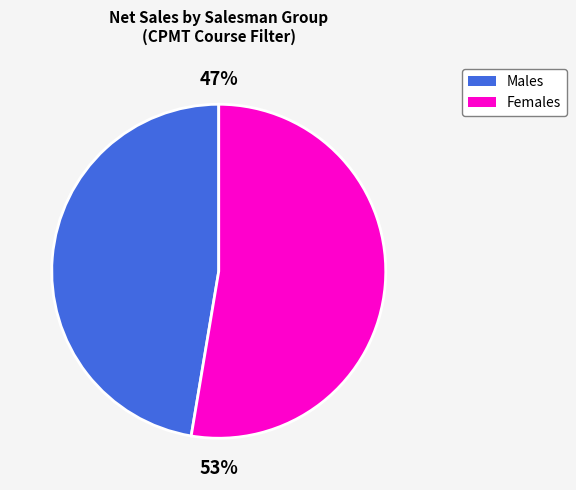

Is there a majority slice in this chart?

Yes